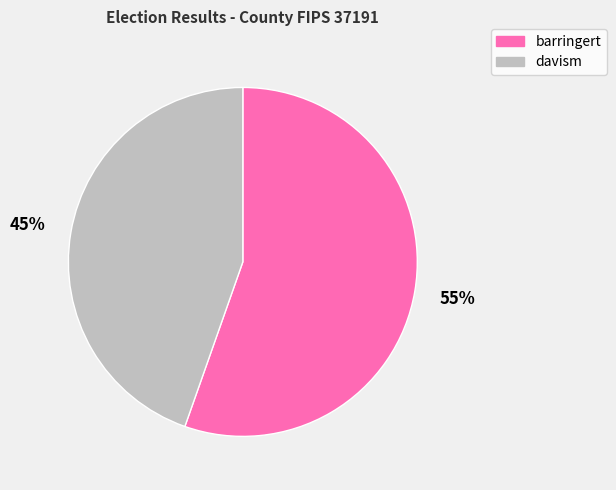

What percentage is the barringert slice, to the nearest percent?

55%